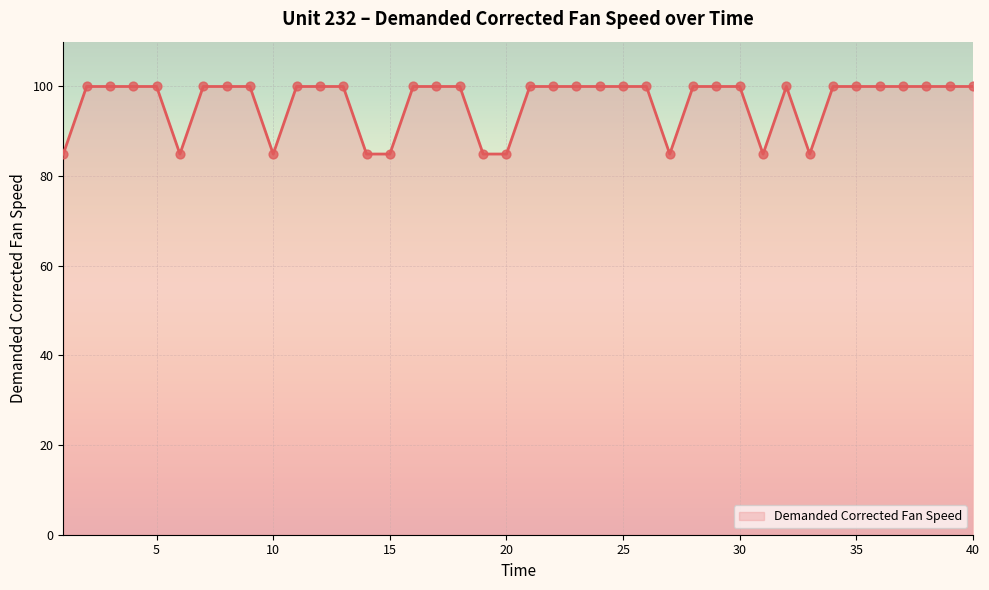

What is the maximum value shown in the chart?

100.0